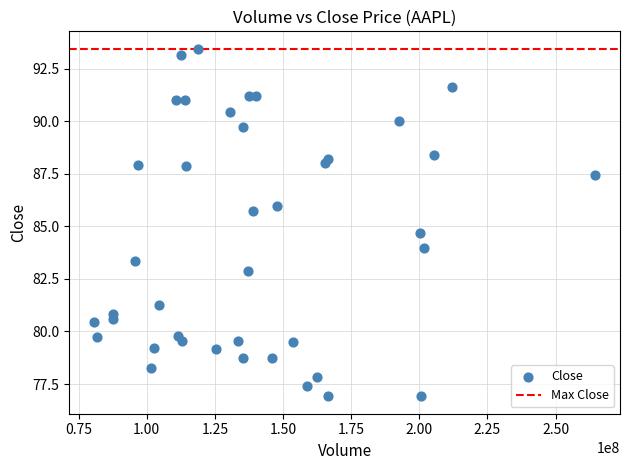

What Y value in the scatter plot is closest to 85?

84.7